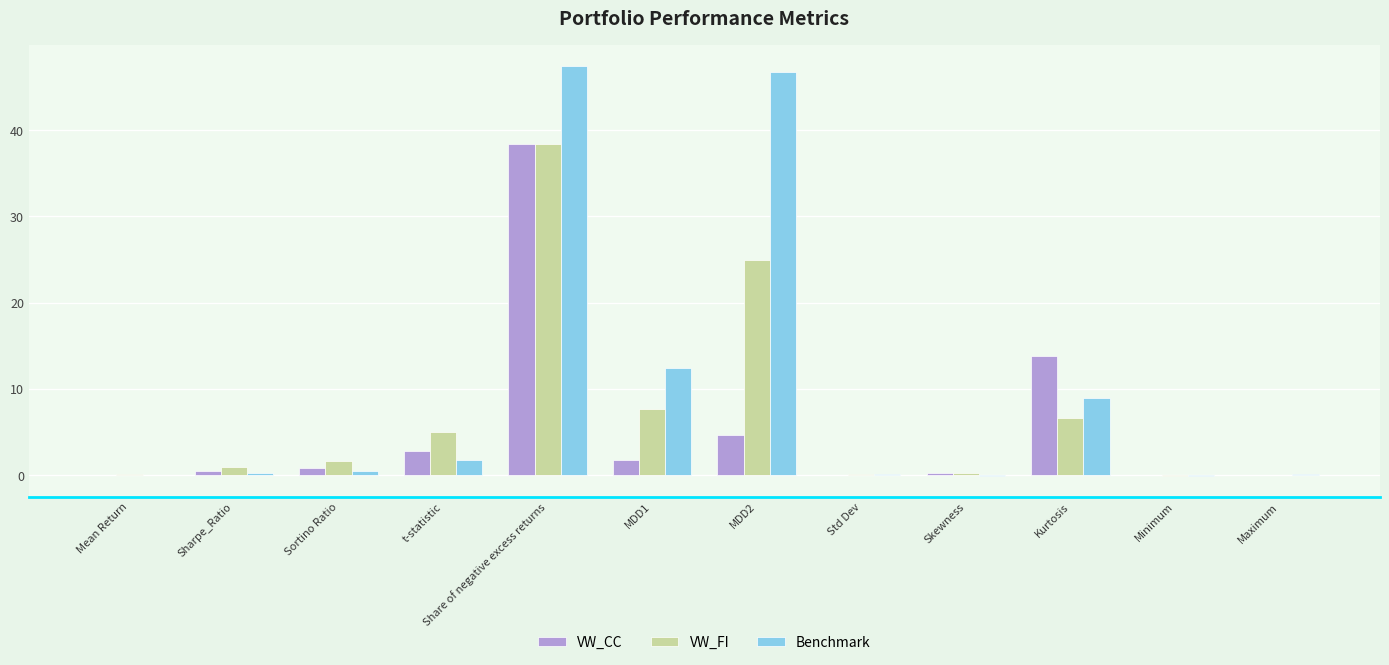

Is it true that VW_CC equals 4.8 at Kurtosis?

False